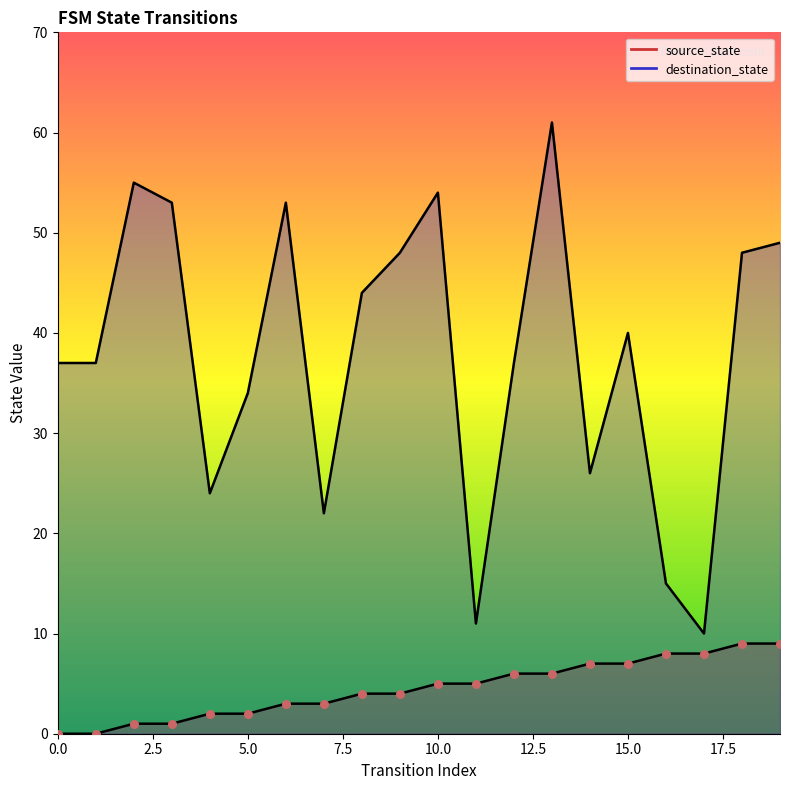

Which series contains the lowest Y value?

source_state